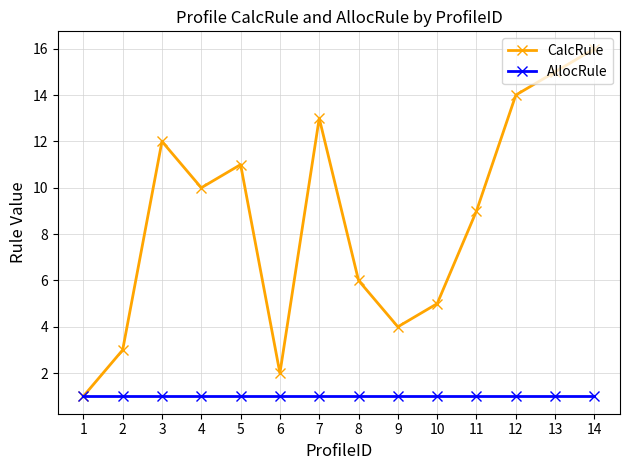

Reading left to right, transcribe all the data shown in this chart.

CalcRule: 1	3	12	10	11	2	13	6	4	5	9	14	15	16
AllocRule: 1	1	1	1	1	1	1	1	1	1	1	1	1	1